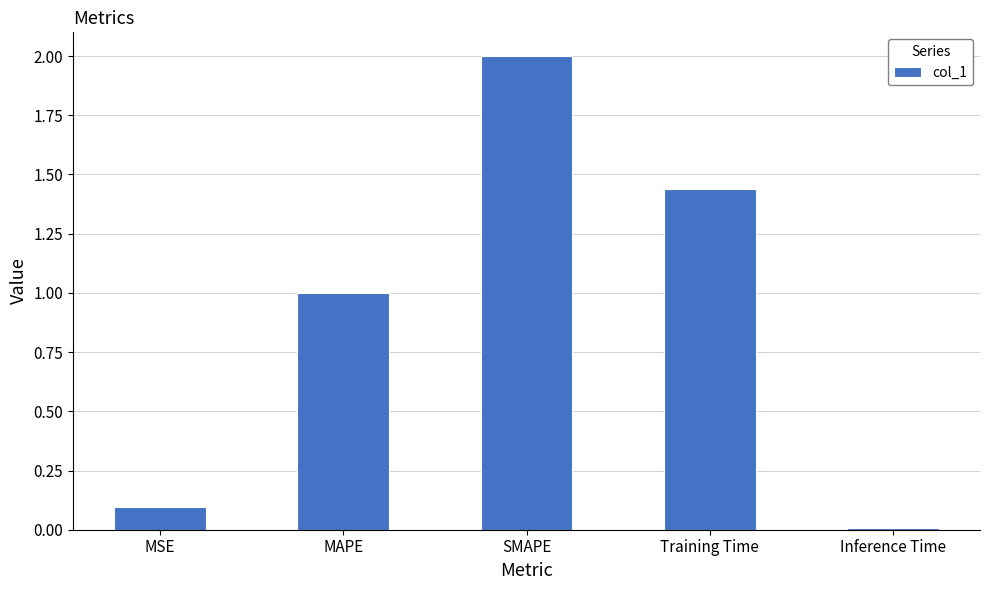

What is the change in value from MAPE to Inference Time?

-1.0